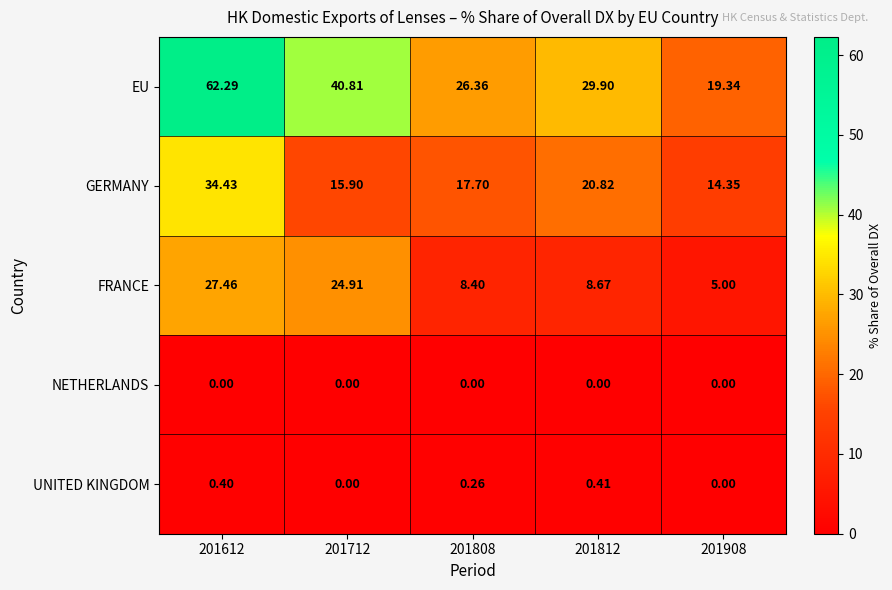

Which series changed the most between 201712 and 201808?

FRANCE